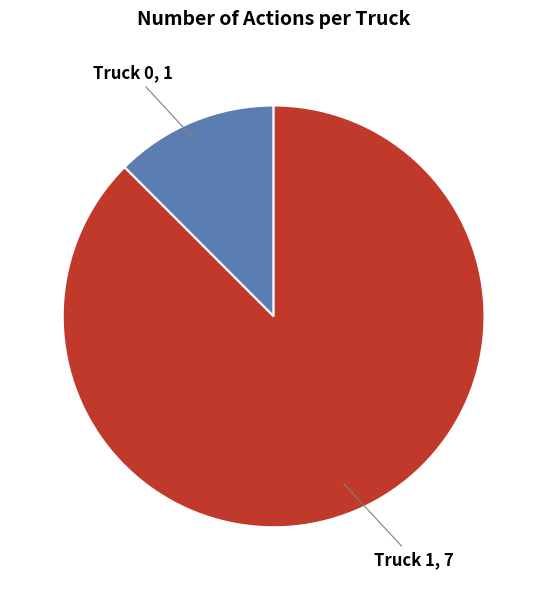

Does any single category account for the majority?

Yes